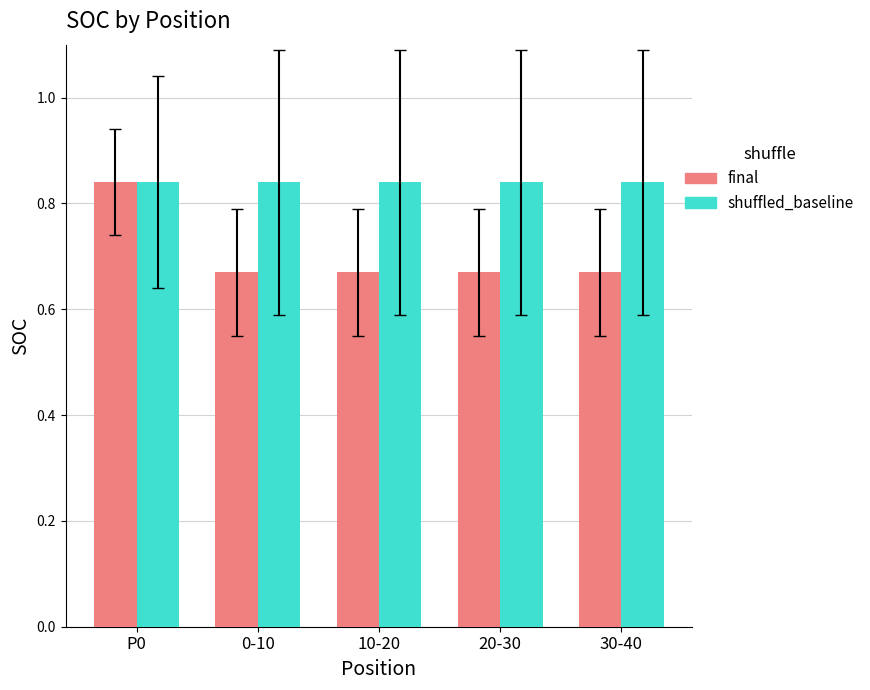

At which label does final reach its peak?

P0